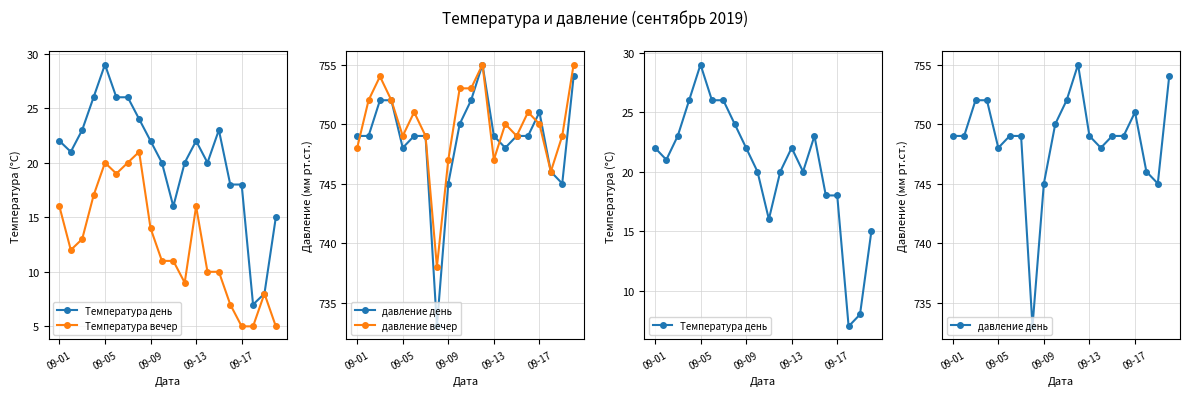

The Температура день series shows 6 at 09-09. True or false?

False